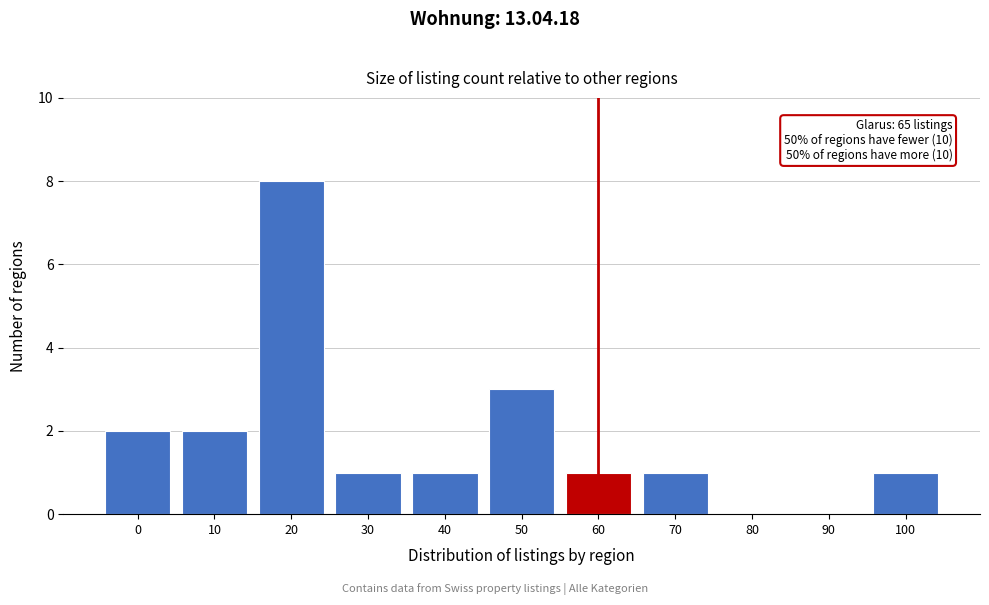

Reading right to left, what are all the values shown in this chart?

100=1	90=0	80=0	70=1	60=1	50=3	40=1	30=1	20=8	10=2	0=2